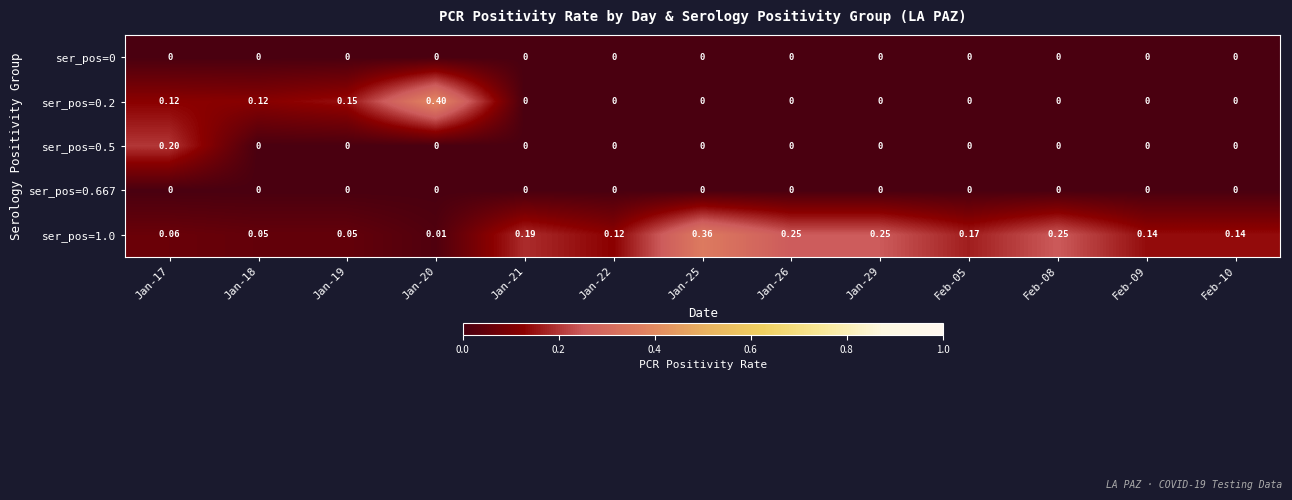

Is the value of ser_pos=0 at Jan-29 greater than the value of ser_pos=1.0 at Feb-09?

No